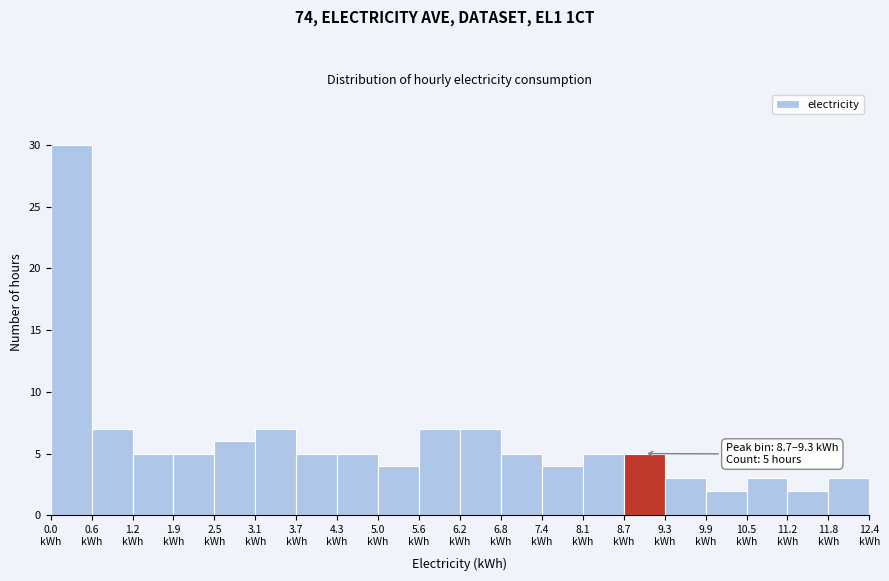

Which range on the x-axis has the tallest bar?

0.00 to 0.62